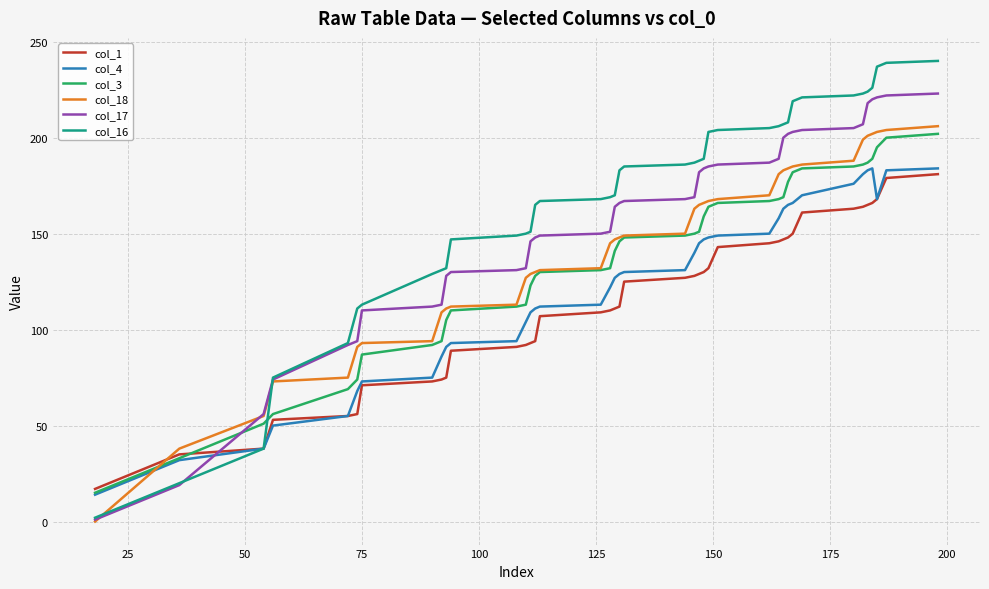

What is the maximum value shown in the chart?

240